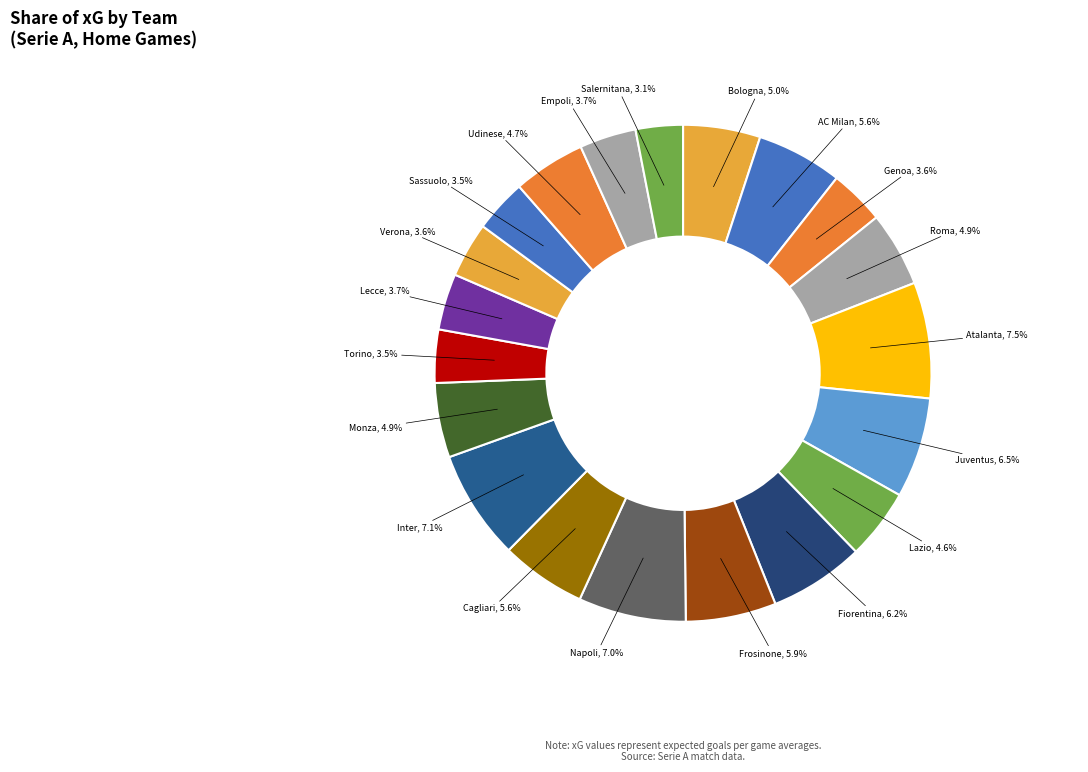

Is there a majority slice in this chart?

No